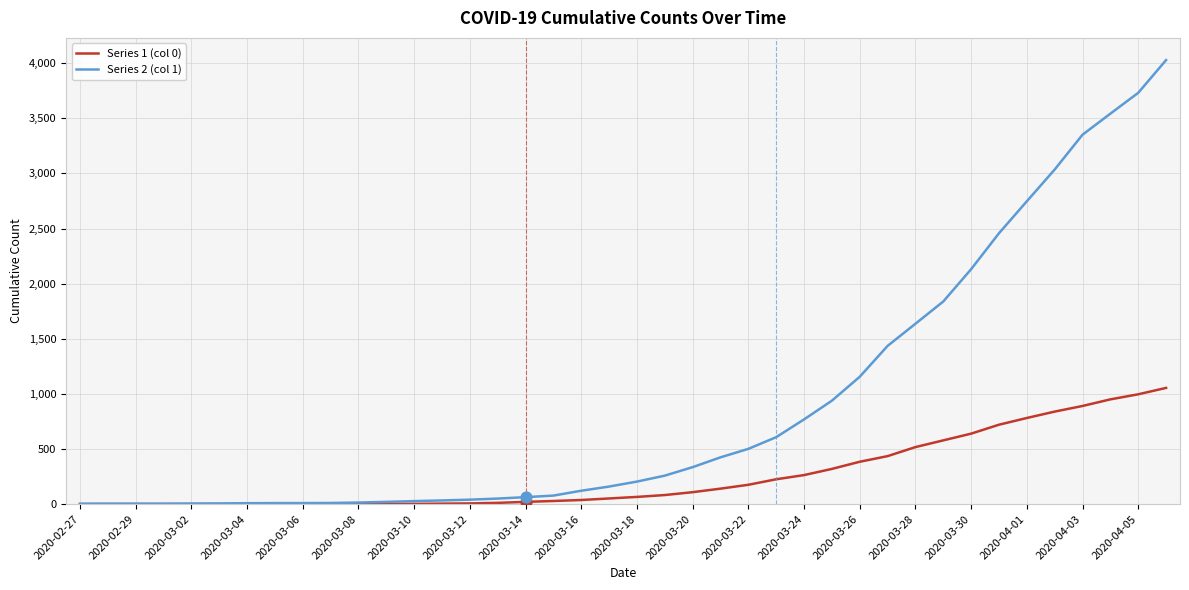

Which series has the largest total across all categories?

Series 2 (col 1)